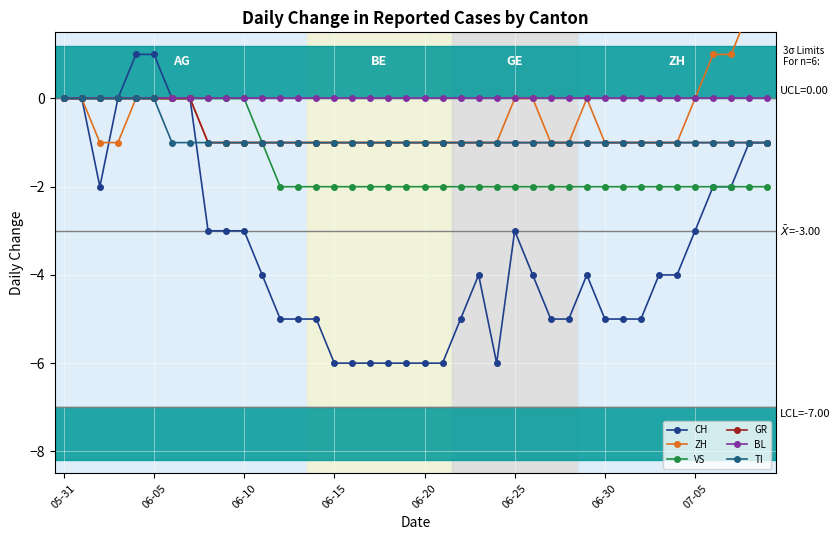

Which series changed the most between 13 and 33?

CH